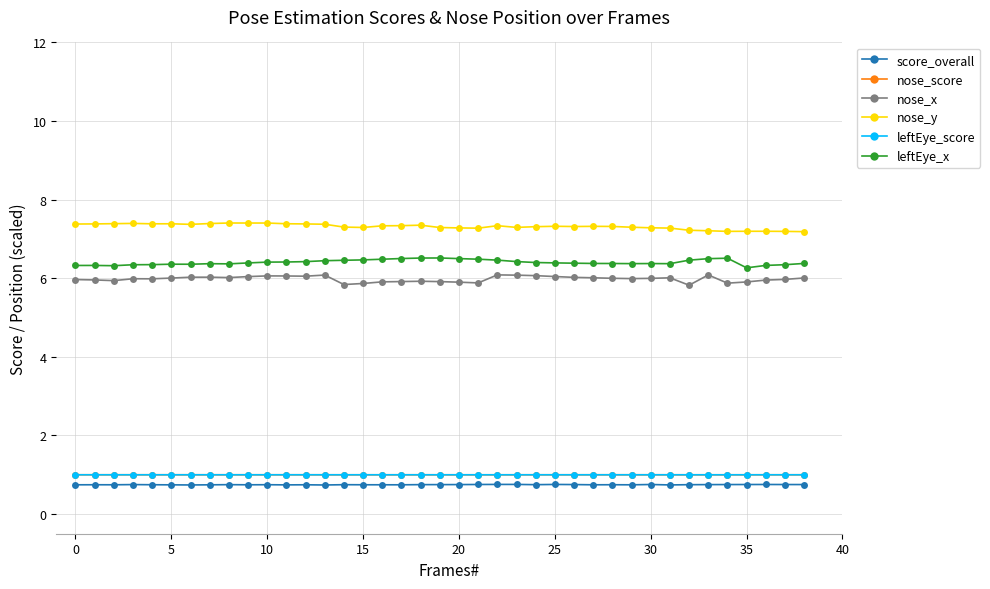

True or false: score_overall and nose_y intersect in this chart.

False